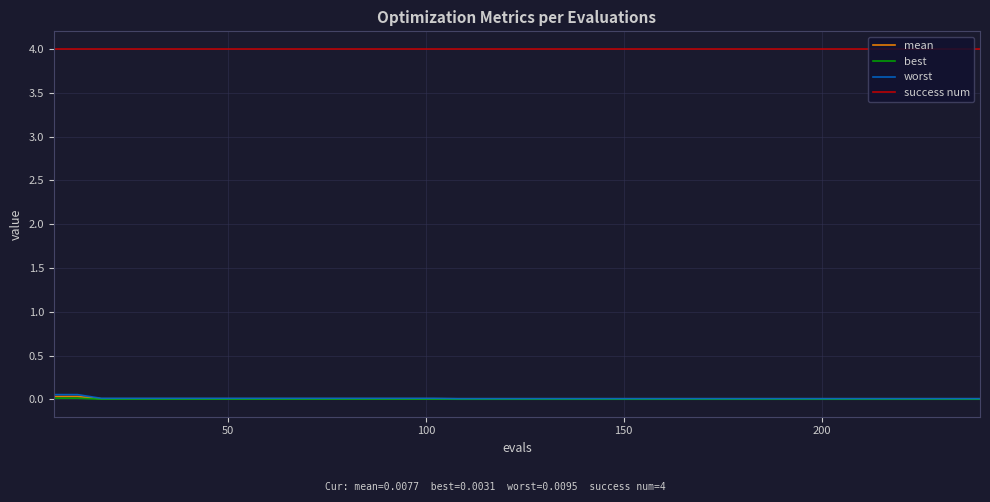

True or false: worst and success num intersect in this chart.

False